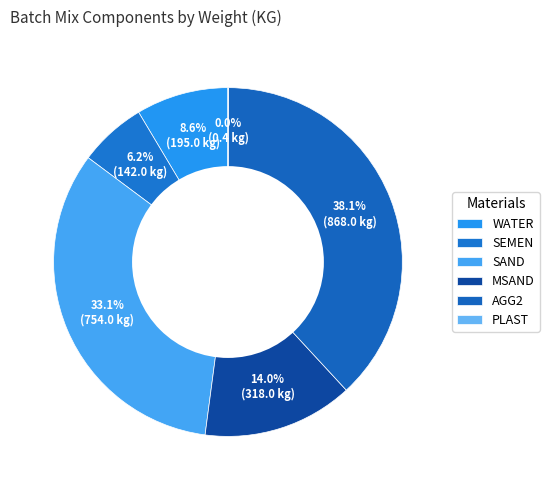

What is the change in value from WATER to MSAND?

+123.0